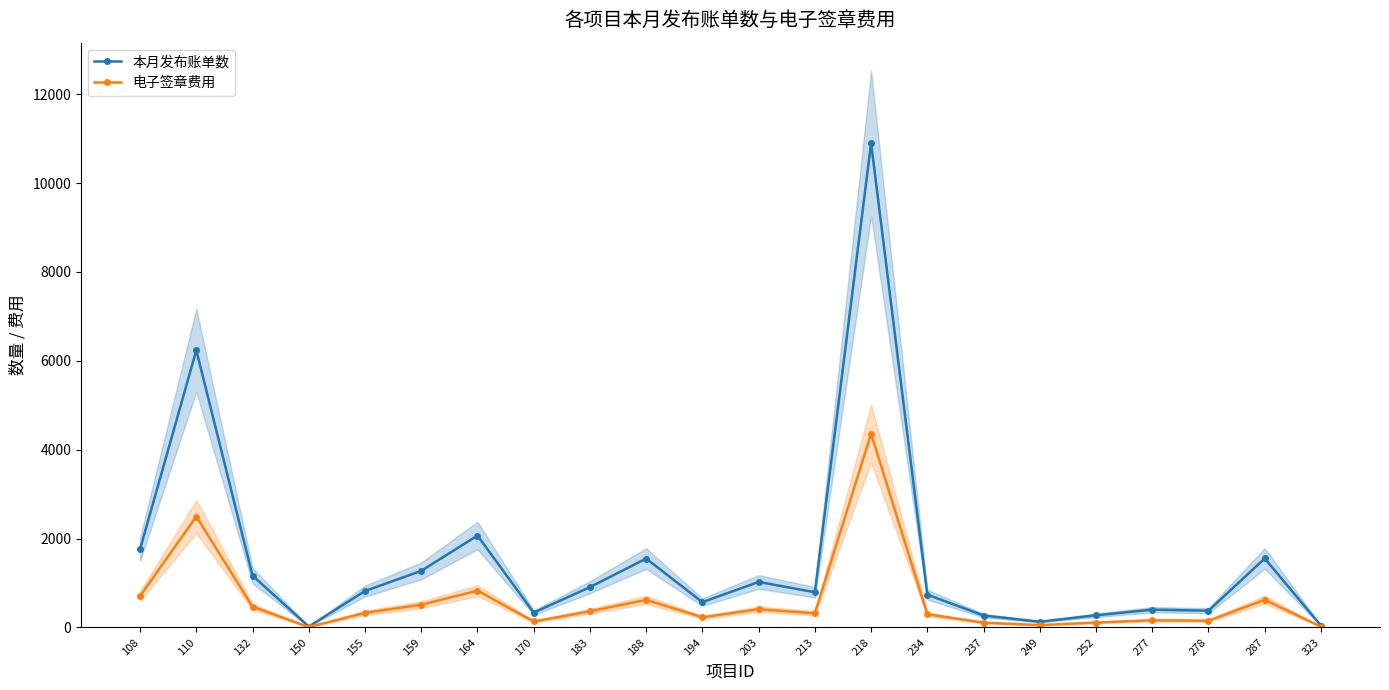

What is the sum of the 电子签章费用 values at 164 and 287?

1447.6